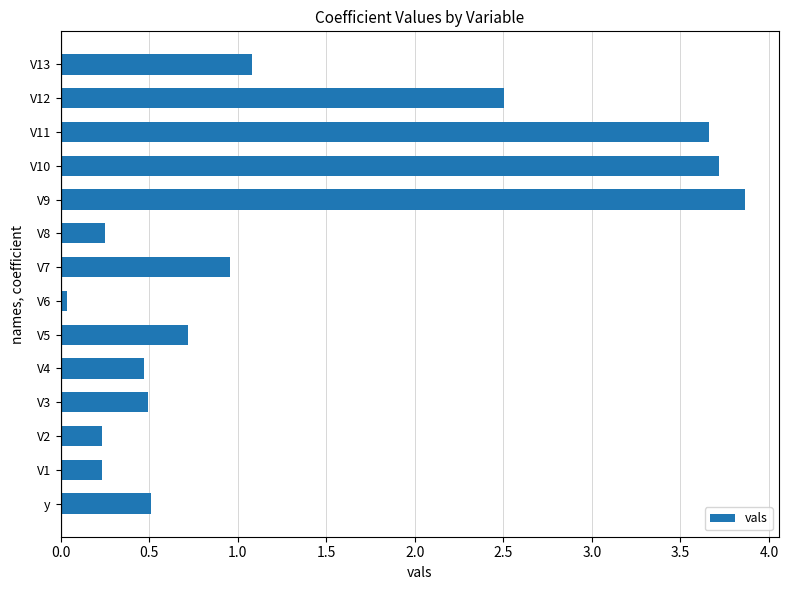

What is the change in value from V2 to V5?

+0.5